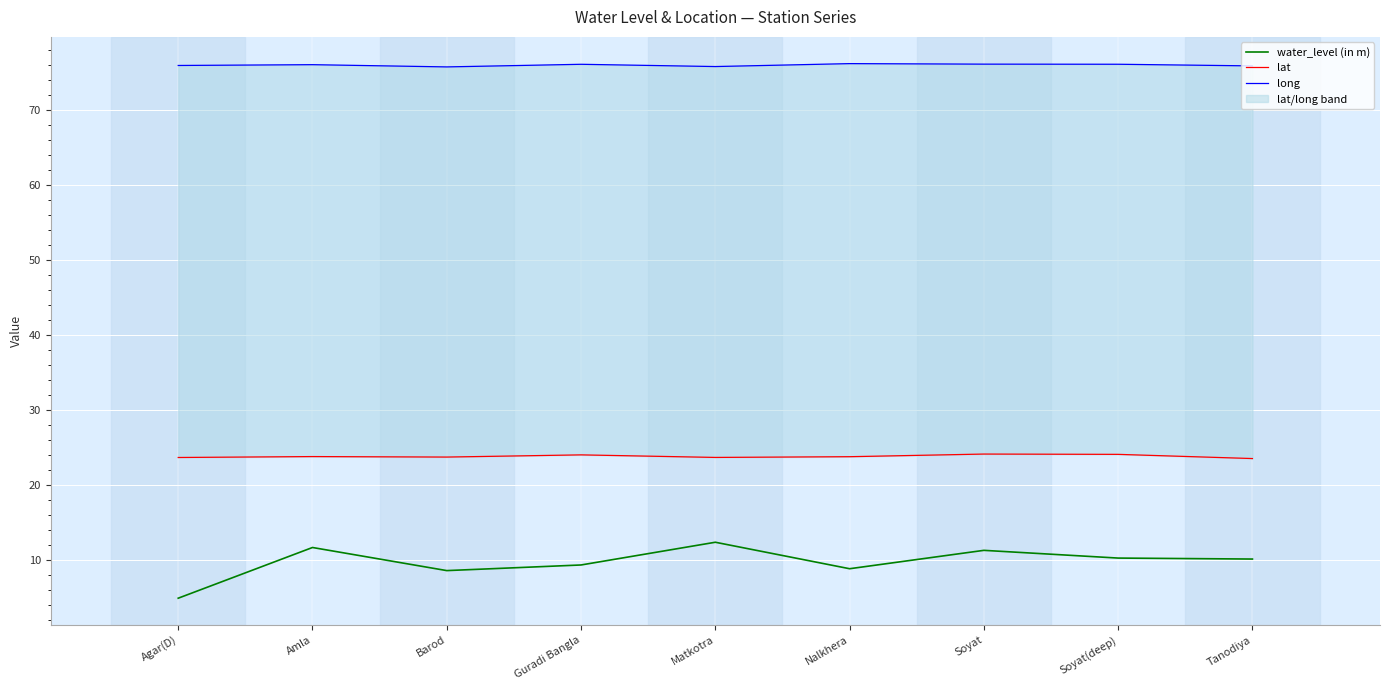

List the labels in order of lat value, largest first.

Soyat, Soyat(deep), Guradi Bangla, Amla, Nalkhera, Barod, Matkotra, Agar(D), Tanodiya